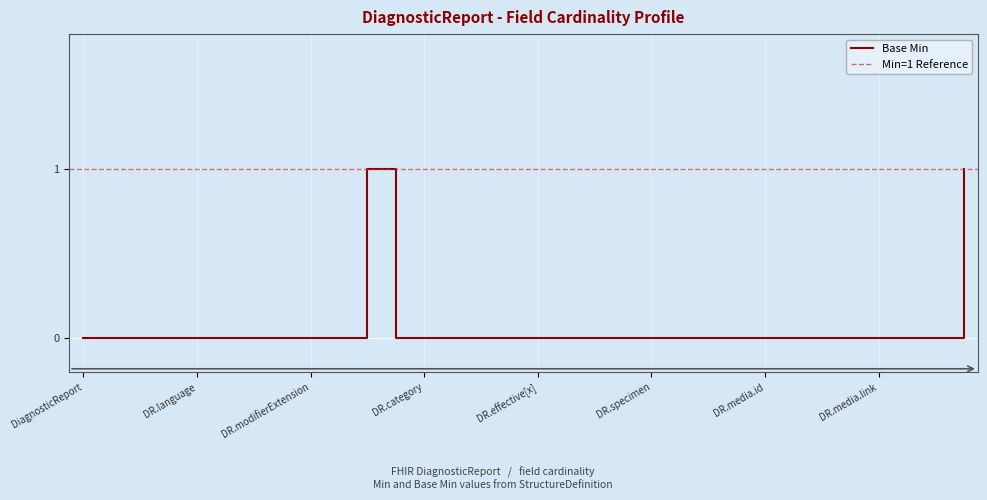

What is the sum of all values?

2